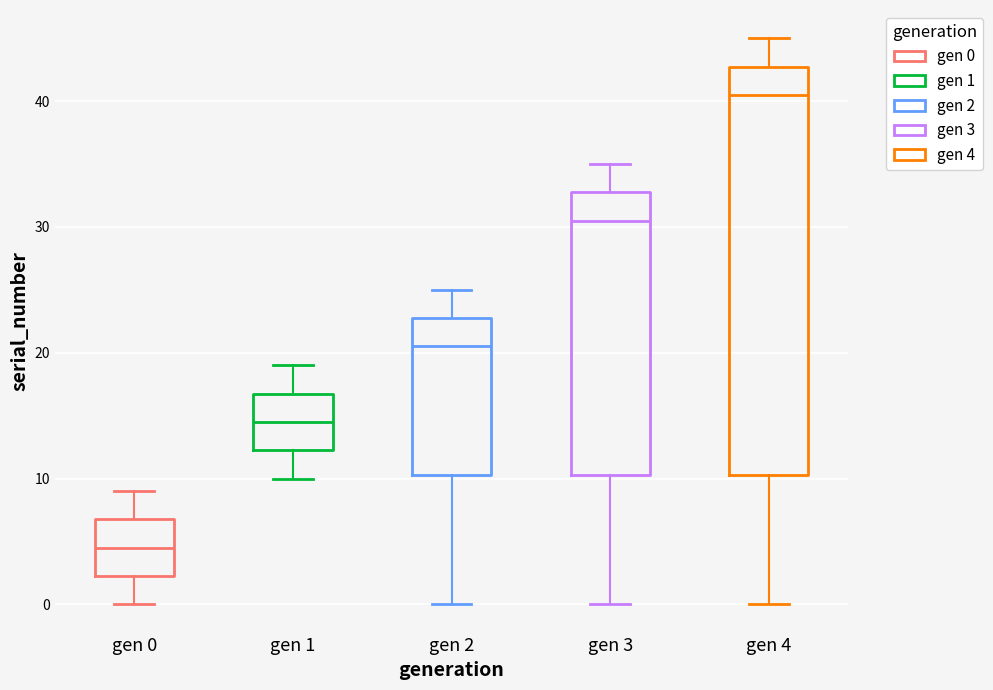

Where does the lower whisker of the box for gen 3 end on the y-axis? The values are not printed on the chart, so give them approximately, as read against the axis.

0